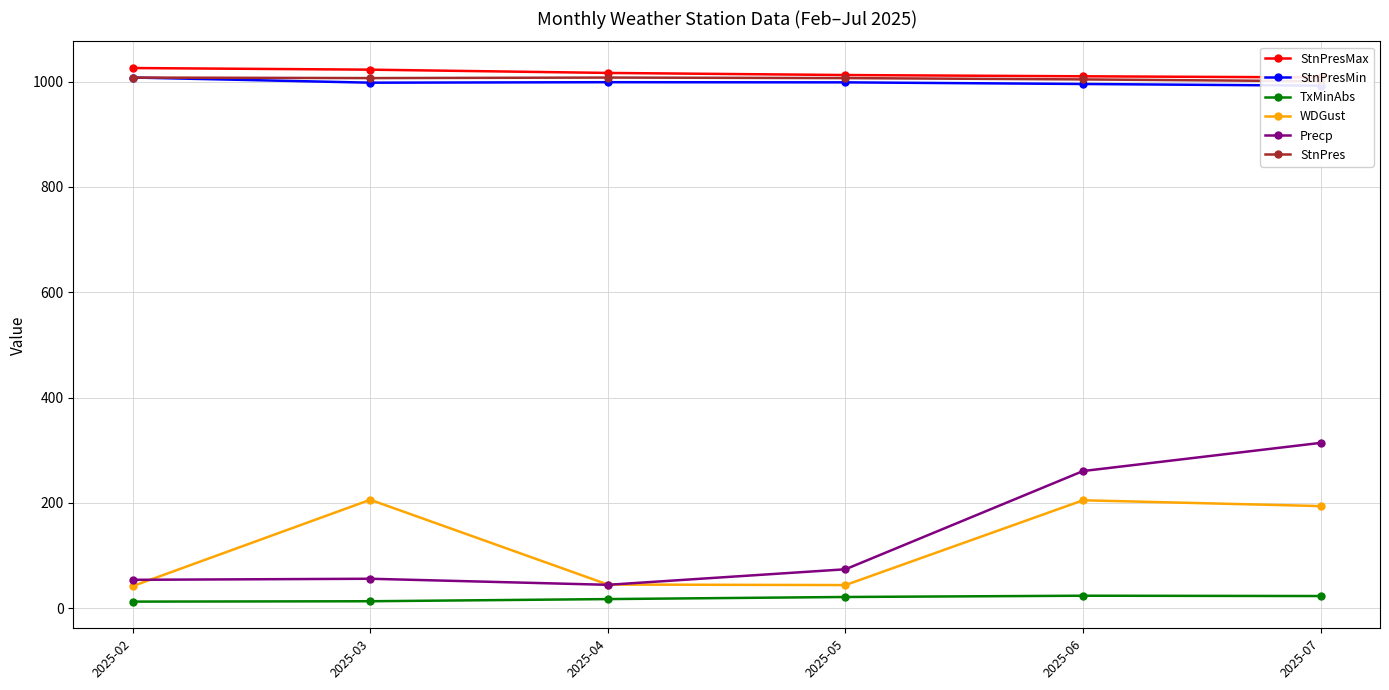

True or false: StnPresMin has more than 0 interior local peaks.

True